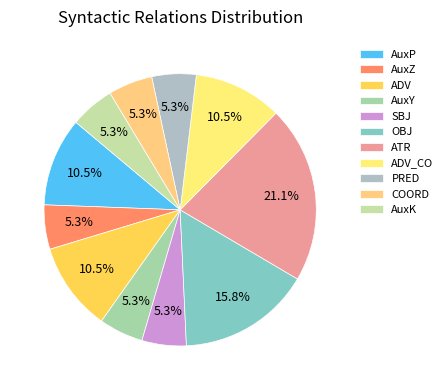

How many slices are in this pie chart?

11